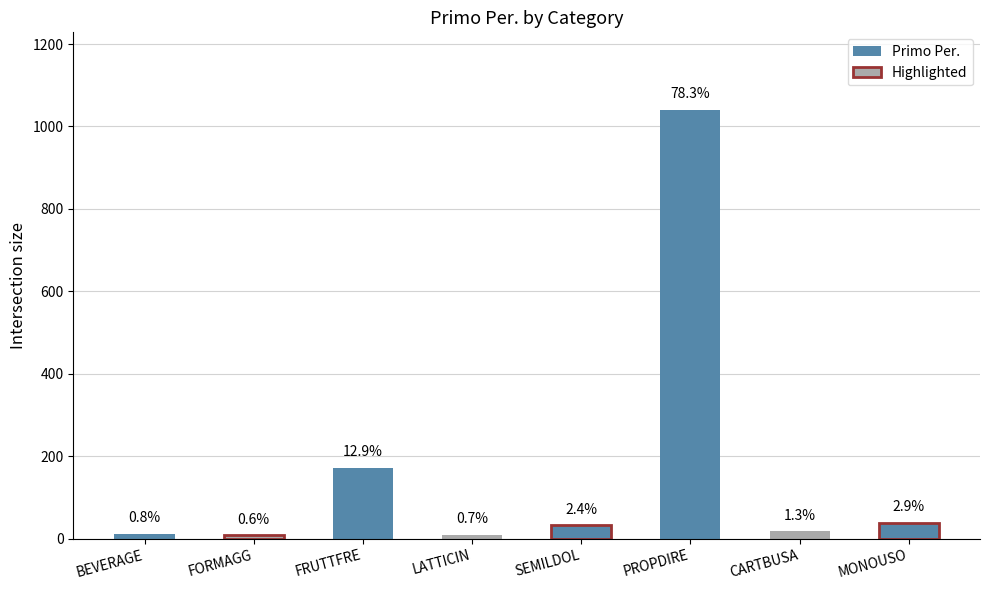

Where does the data first go above 32?

FRUTTFRE